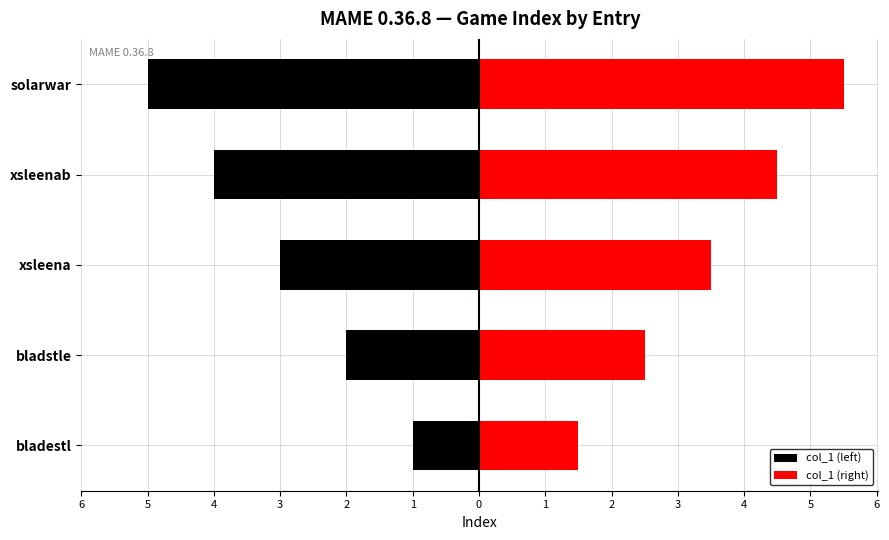

What is the greatest value displayed?

5.5